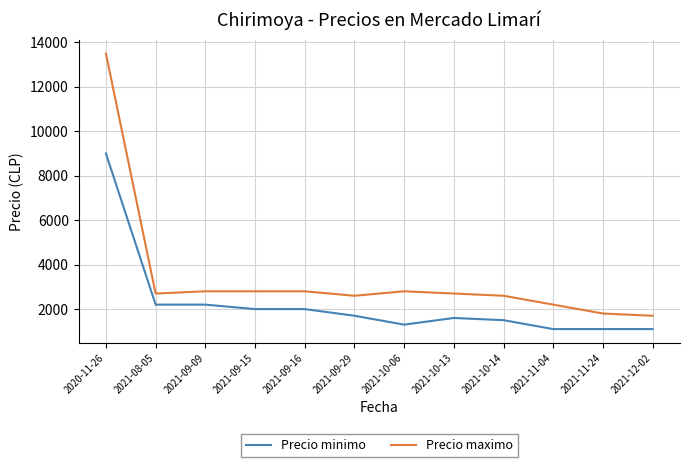

What position from the left is 2021-10-14?

9